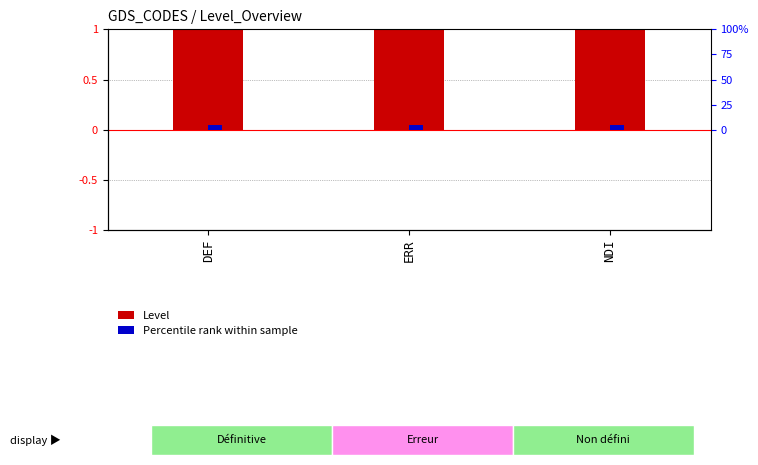

What position from the left is NDI?

3